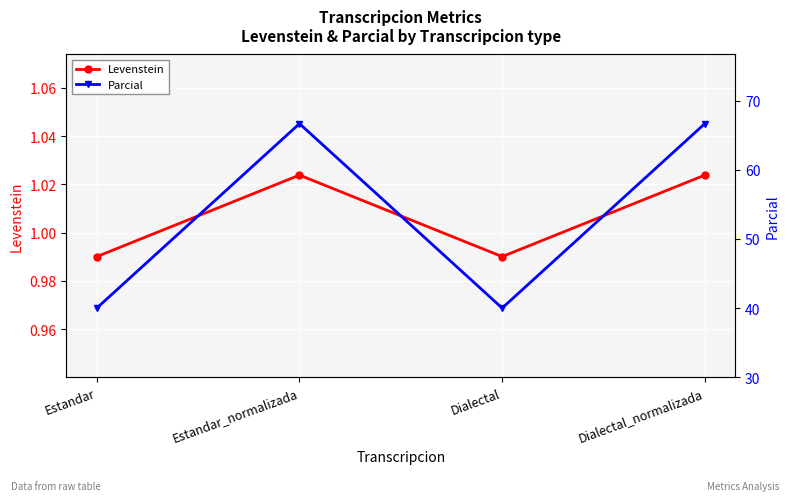

What is the lowest value of the Levenstein series?

1.0